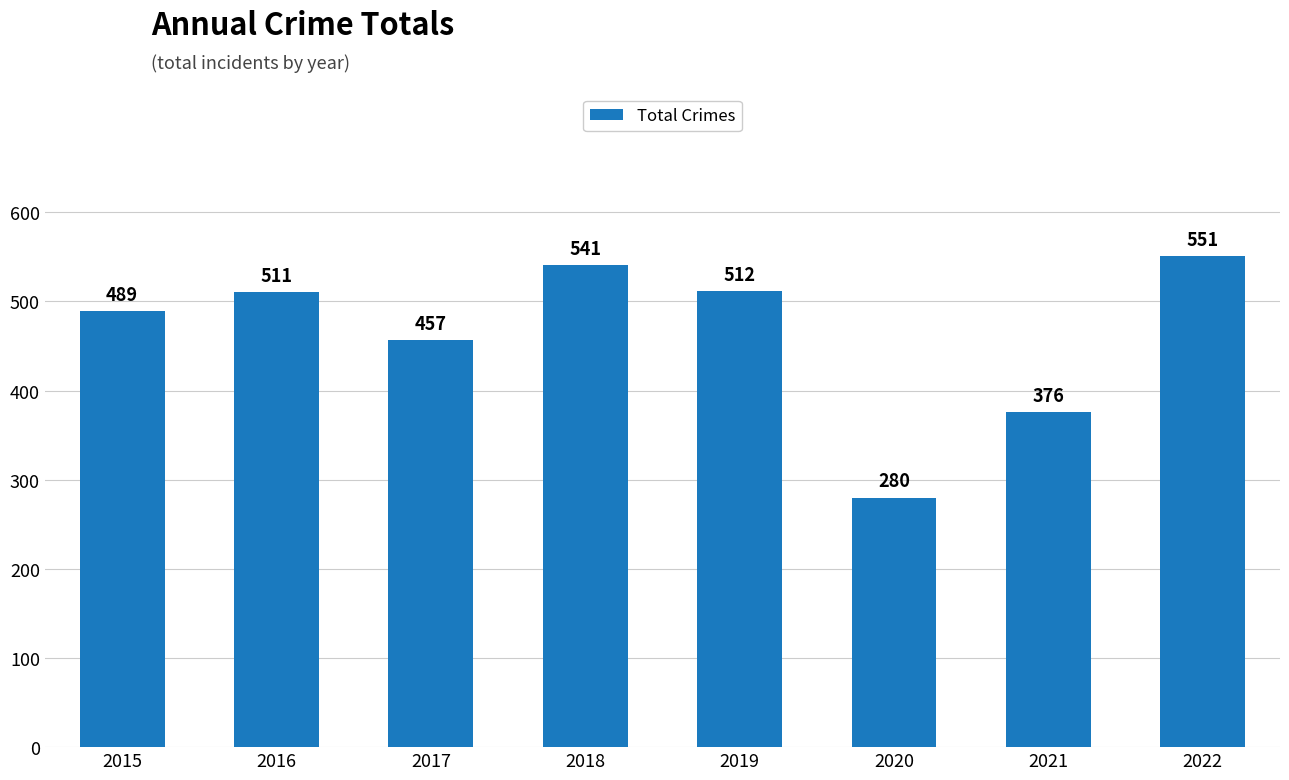

Is it true that the value at 2019 is 339?

False